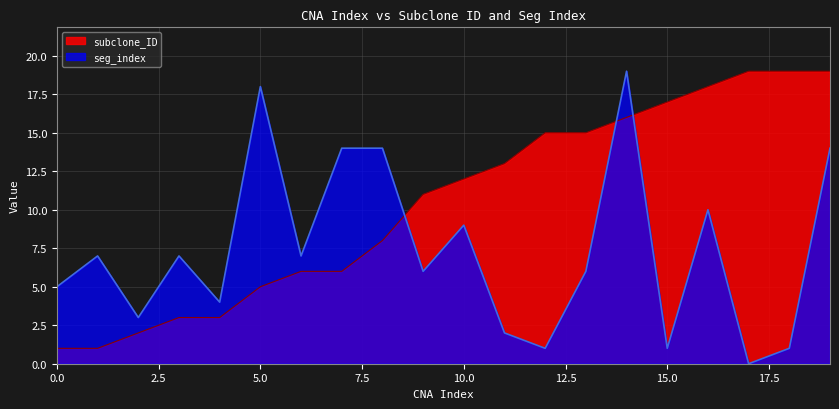

True or false: subclone_ID and seg_index cross at least once.

True